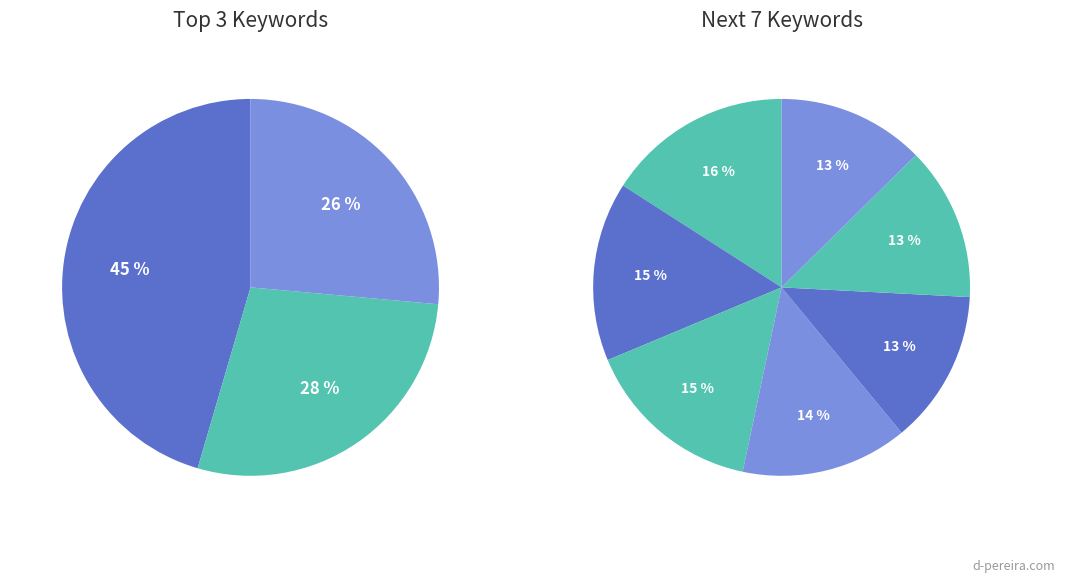

Do water and mean together represent more than half of the pie?

No